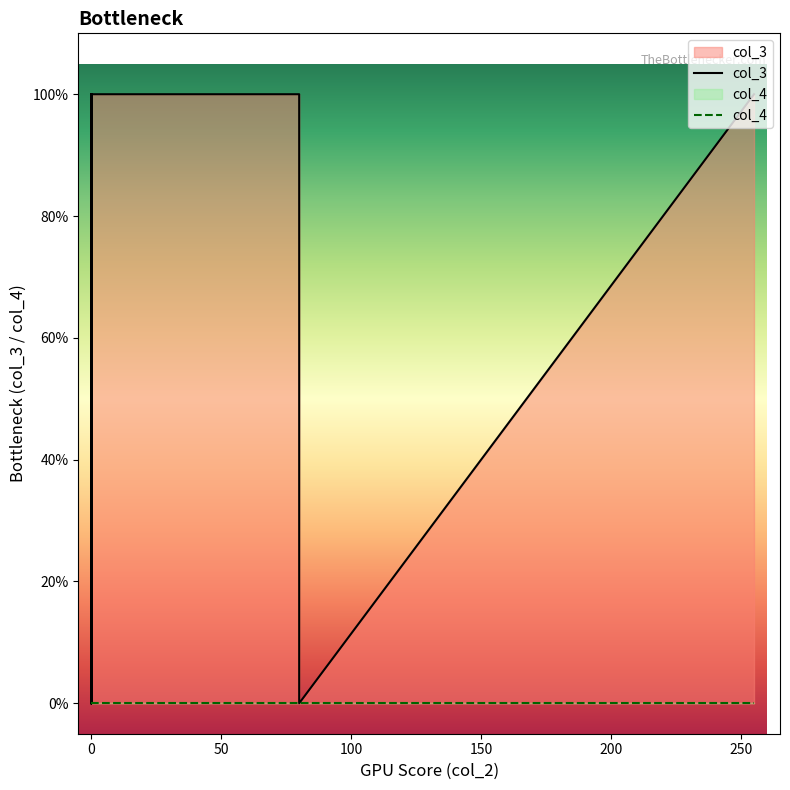

Which series has the largest total across all categories?

col_3